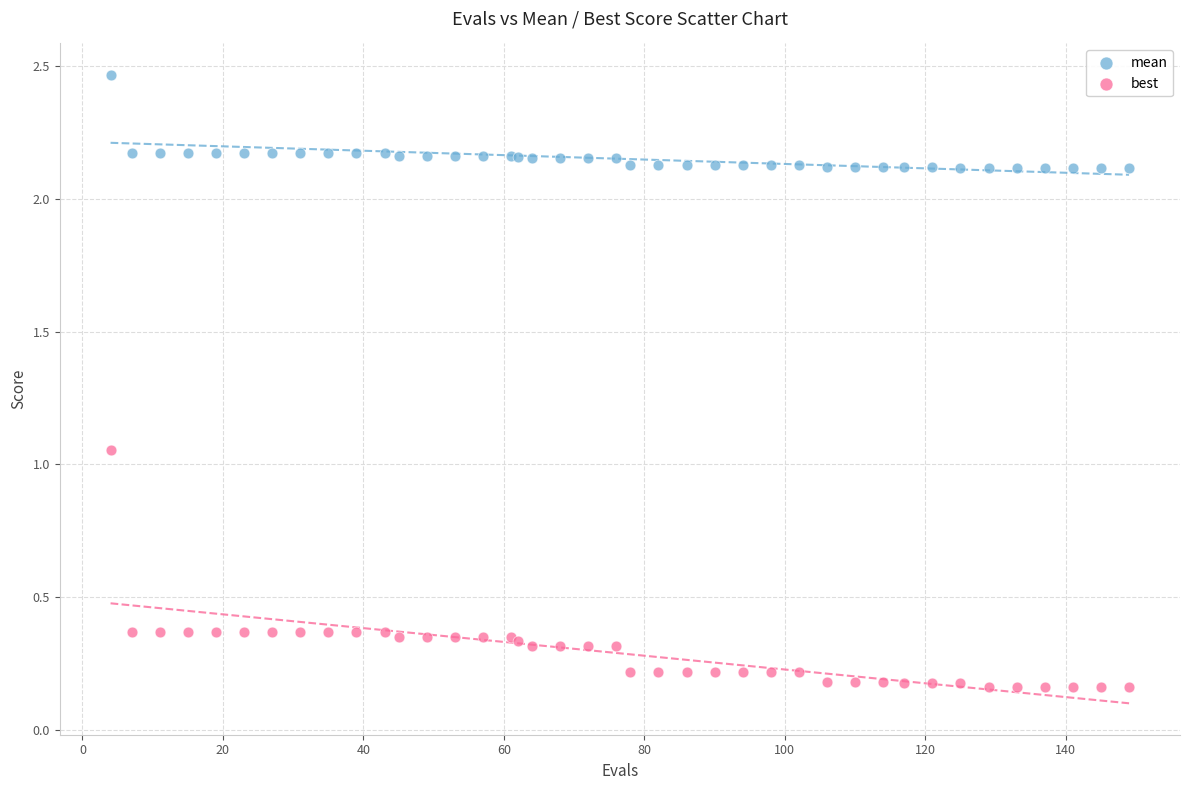

What are all the series names shown in the legend?

mean, best